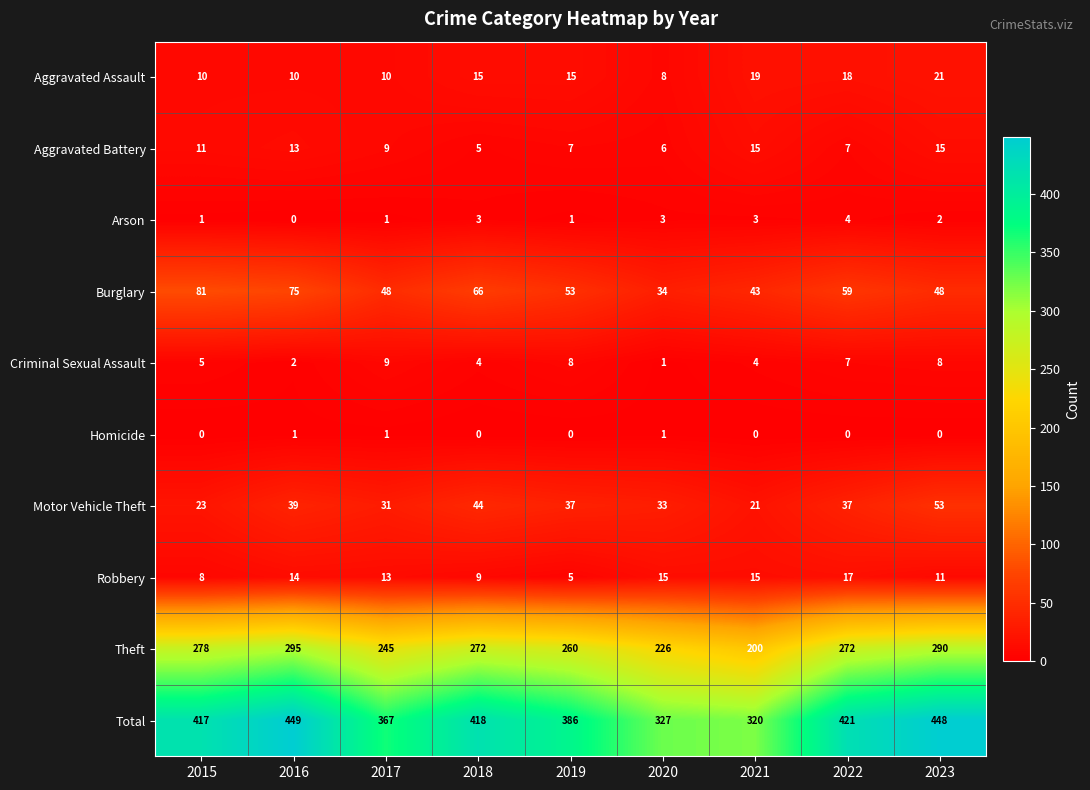

Rank the series at 2018 from lowest to highest value.

Homicide, Arson, Criminal Sexual Assault, Aggravated Battery, Robbery, Aggravated Assault, Motor Vehicle Theft, Burglary, Theft, Total